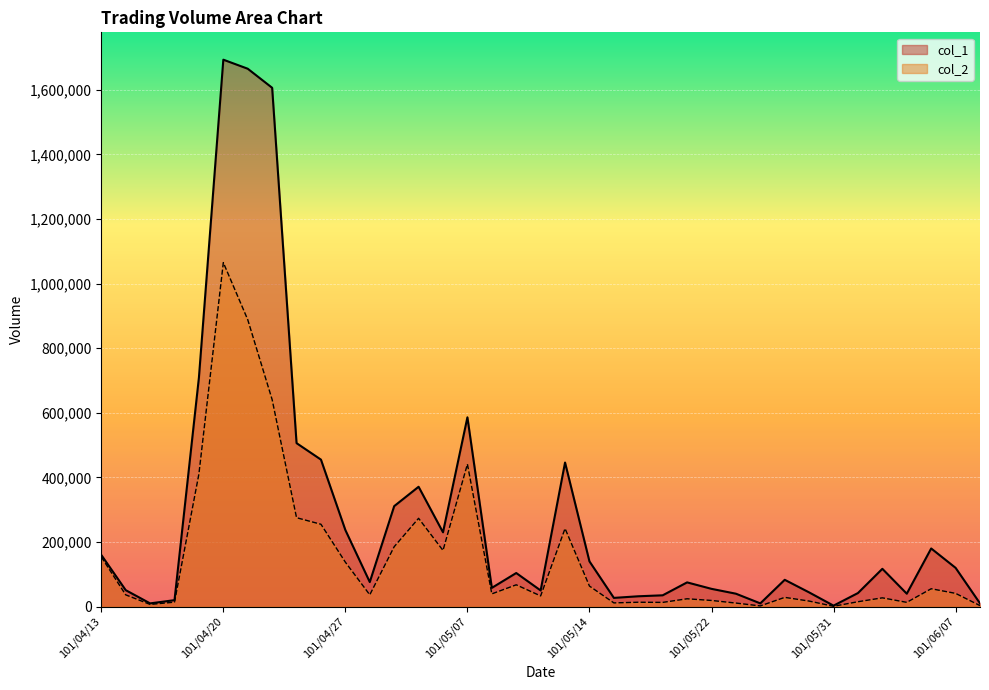

True or false: col_2 and col_1 intersect in this chart.

False